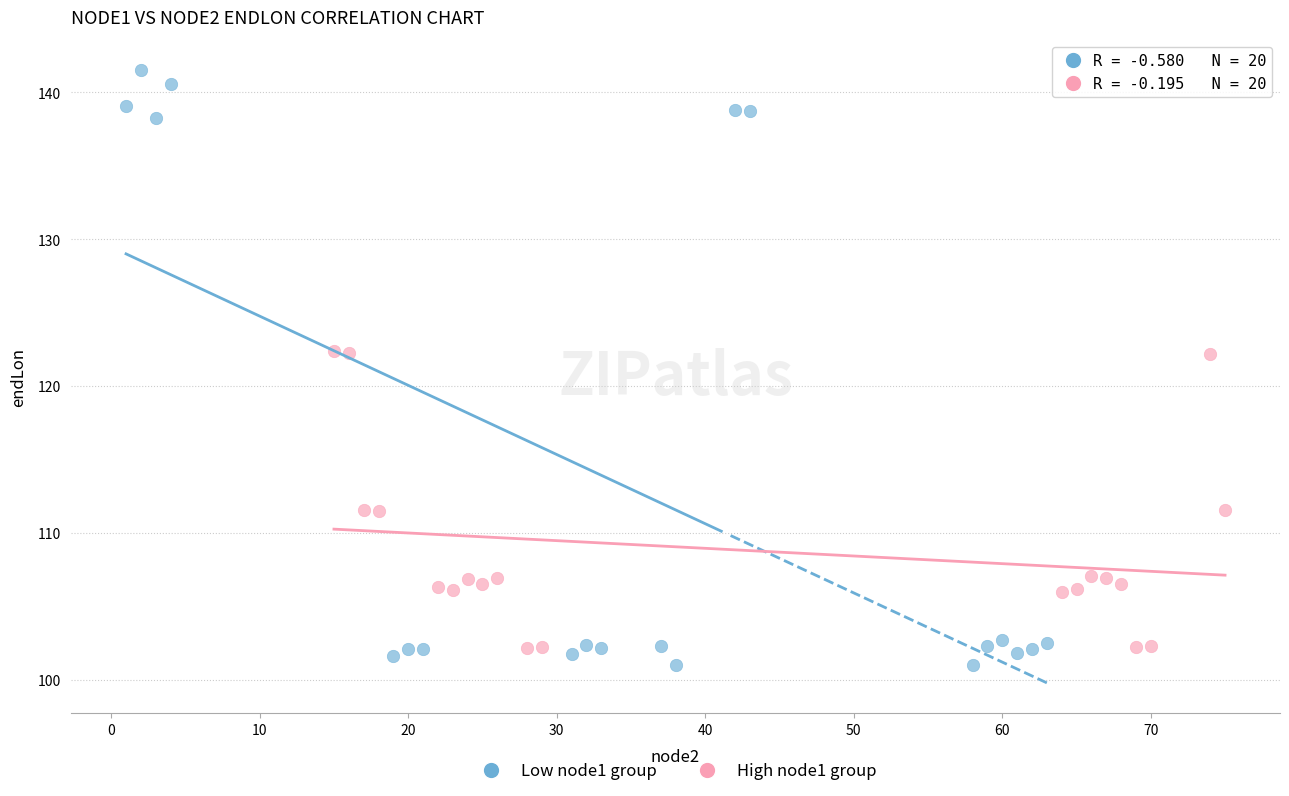

Which series reaches the maximum Y coordinate?

Low node1 group